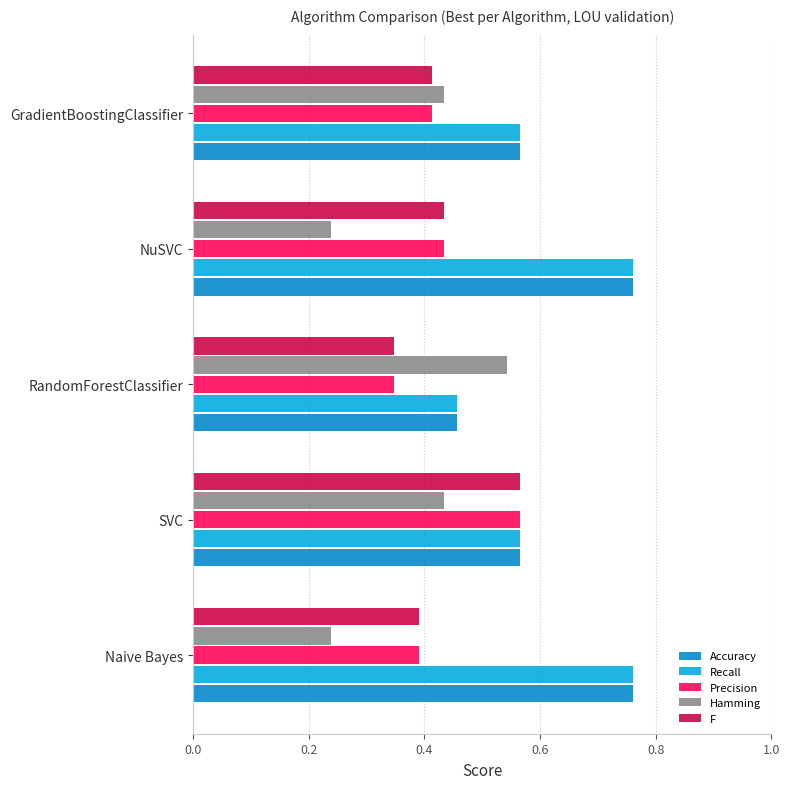

Count the number of data series in this chart.

5